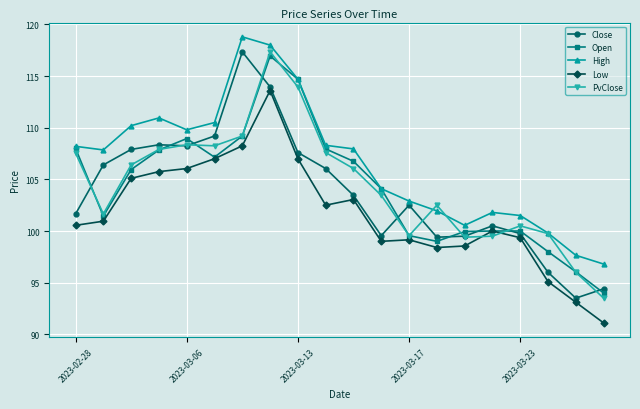

What is the minimum value shown in the chart?

91.1